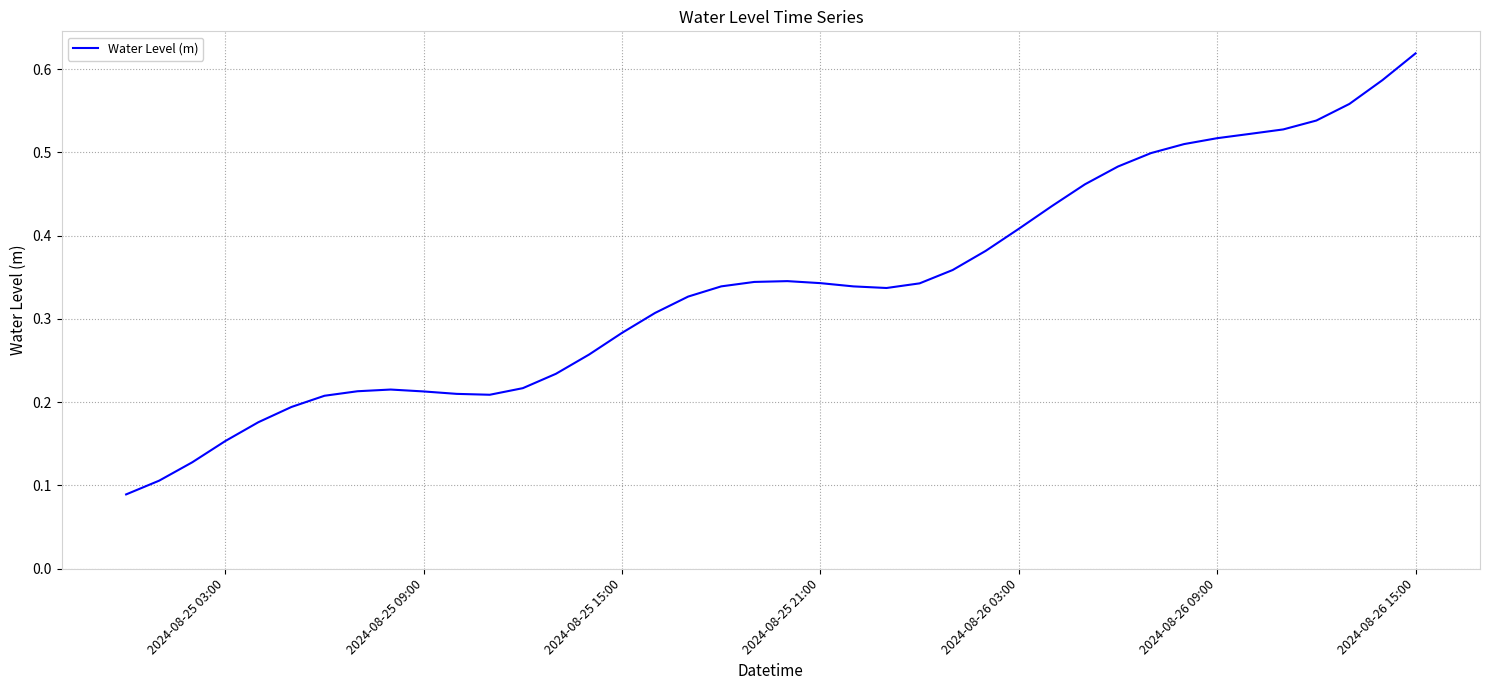

Which label corresponds to the largest value in the chart?

2024-08-26 15:00